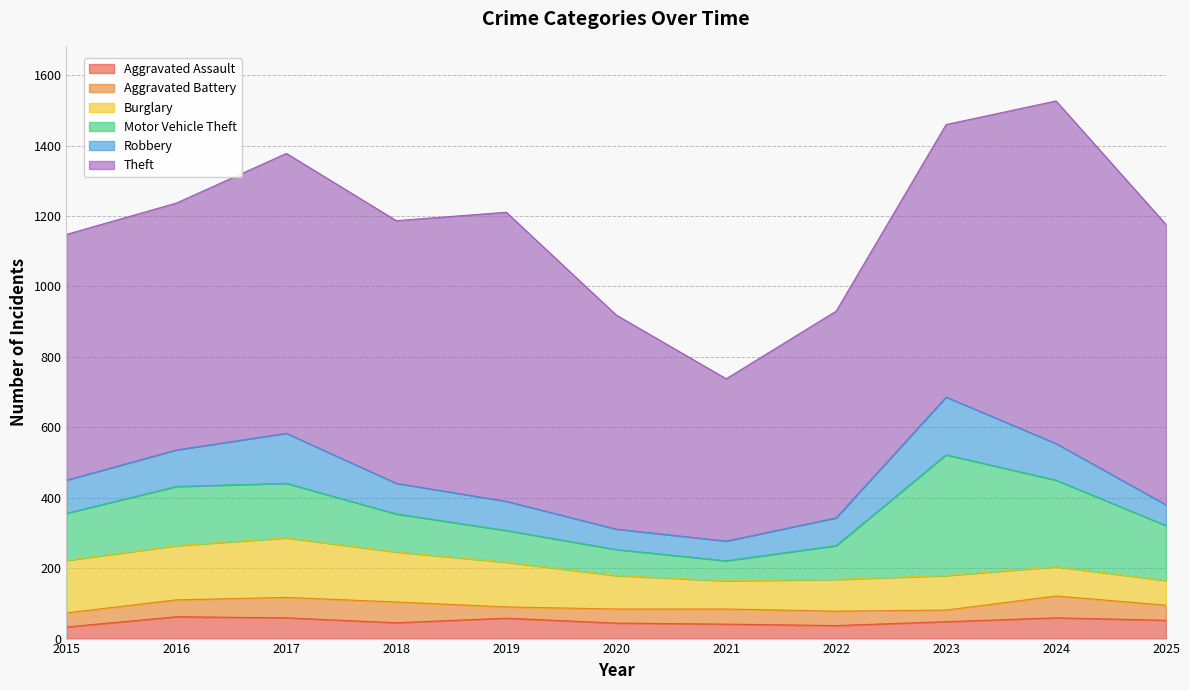

Which series has the widest spread of values?

Theft